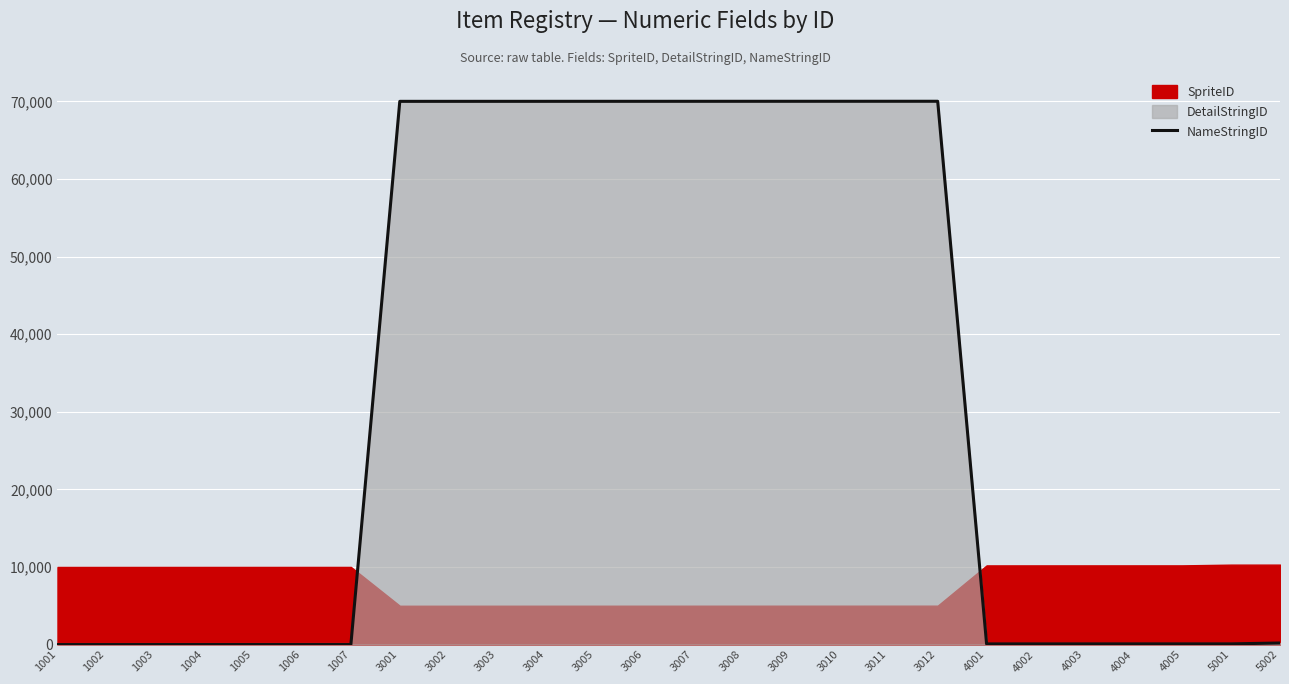

What is the greatest value displayed?

70014